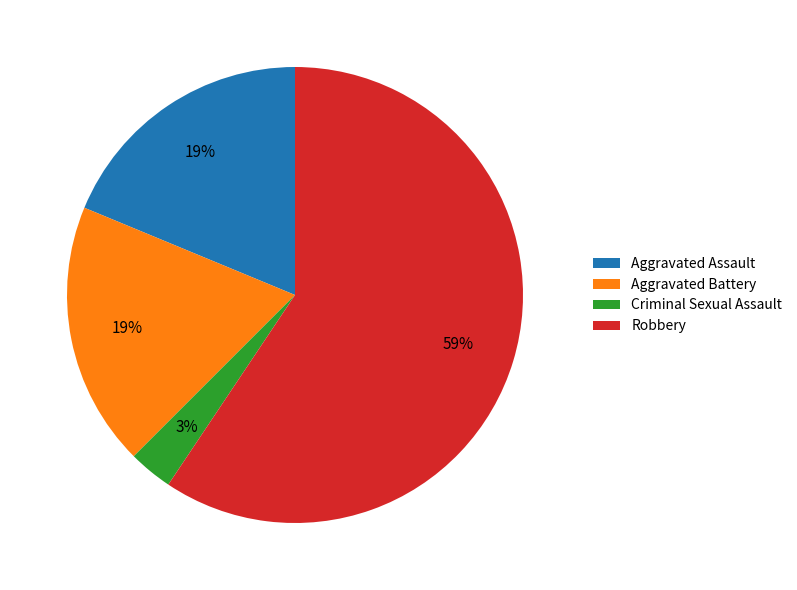

Do Aggravated Battery and Aggravated Assault together represent more than half of the pie?

No